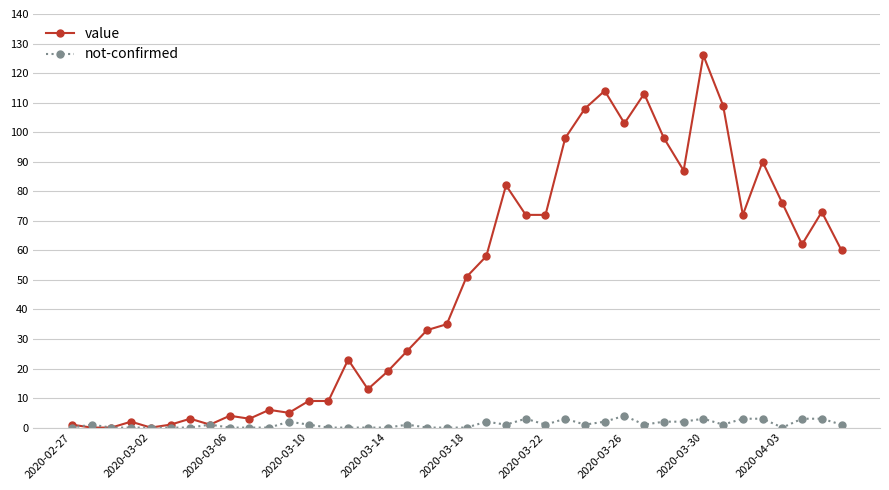

List the series in order of their peak value, highest first.

value, not-confirmed